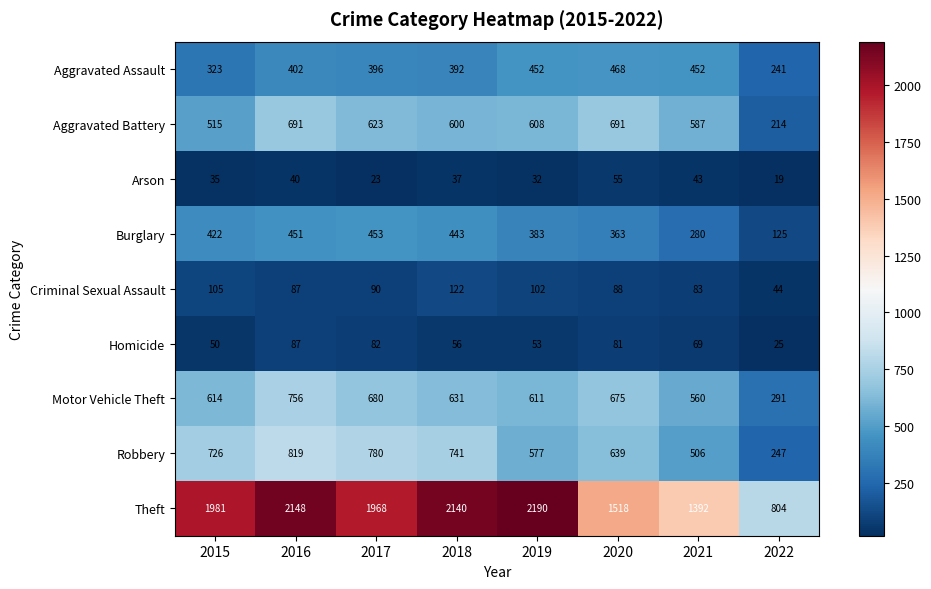

Which category has the lowest value across all series?

2022